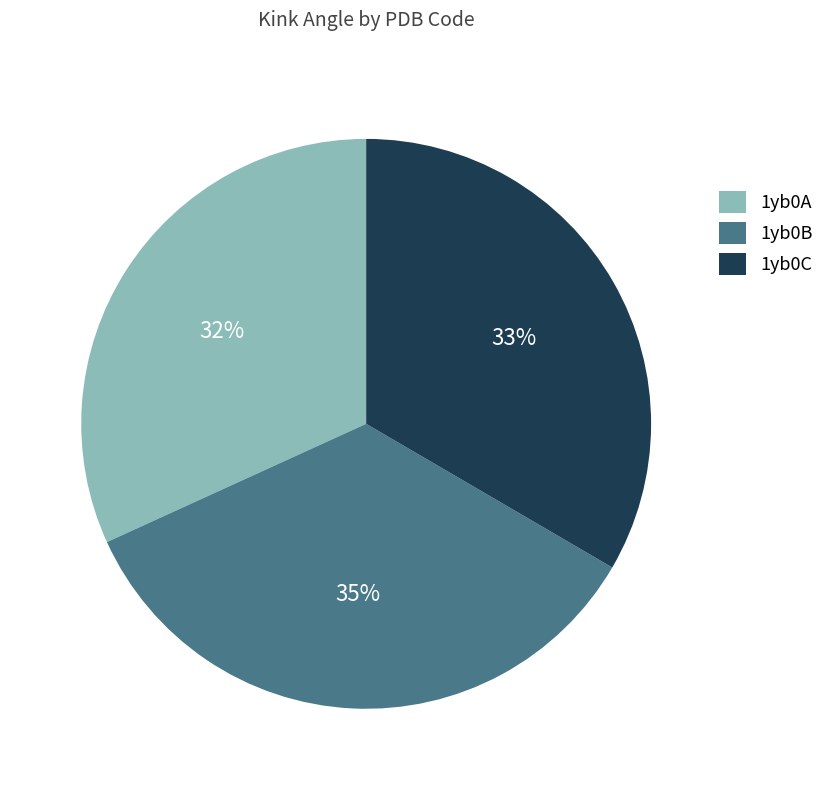

What is the ratio of the value at 1yb0A to the value at 1yb0B?

0.9